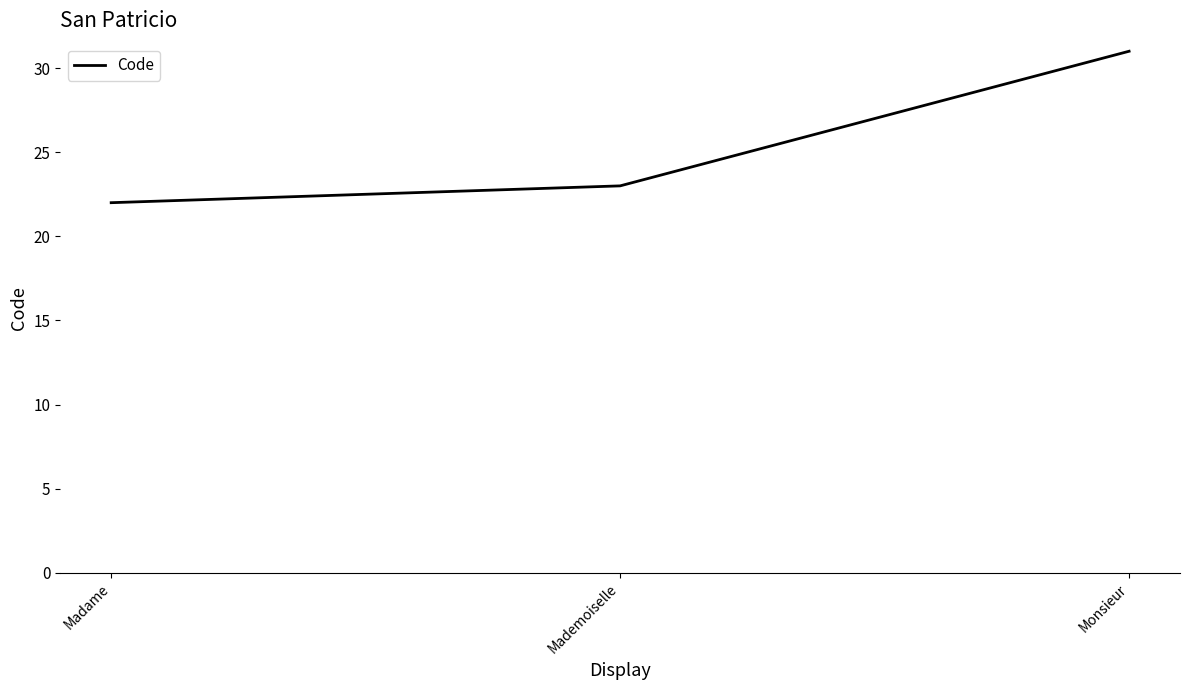

What is the sum of all values?

76